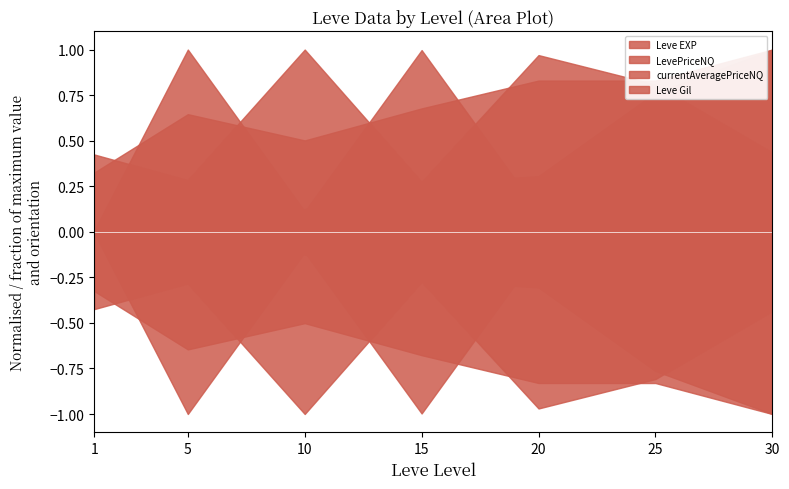

At which category is the sum across all series the highest?

25